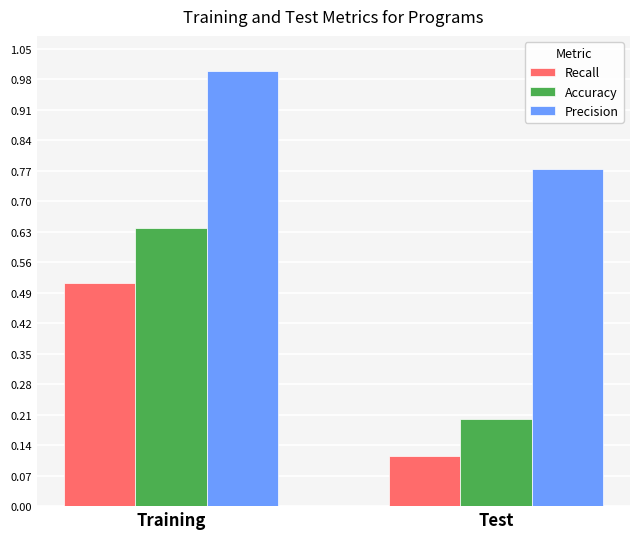

How many bars are there in total?

6